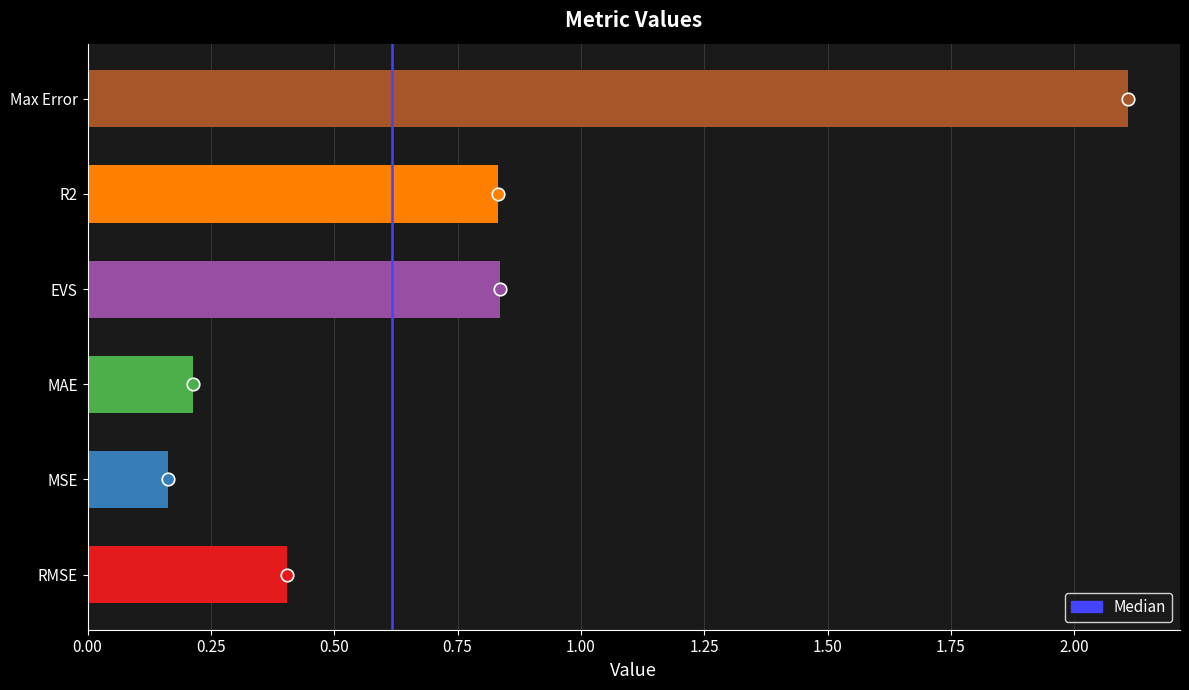

Which has a higher value, MSE or Max Error?

Max Error